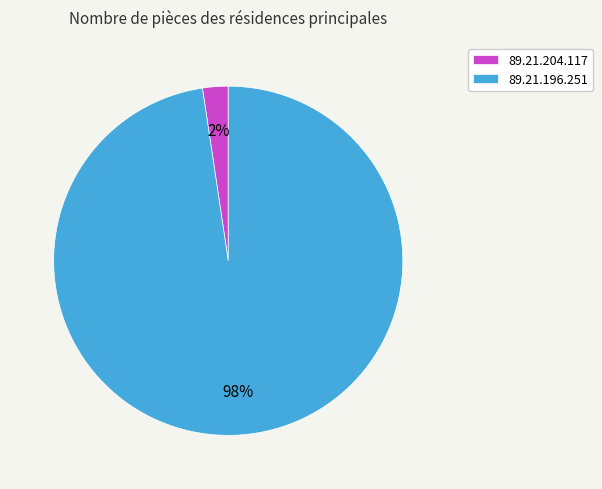

The 89.21.204.117 slice represents 2% of the pie. True or false?

True